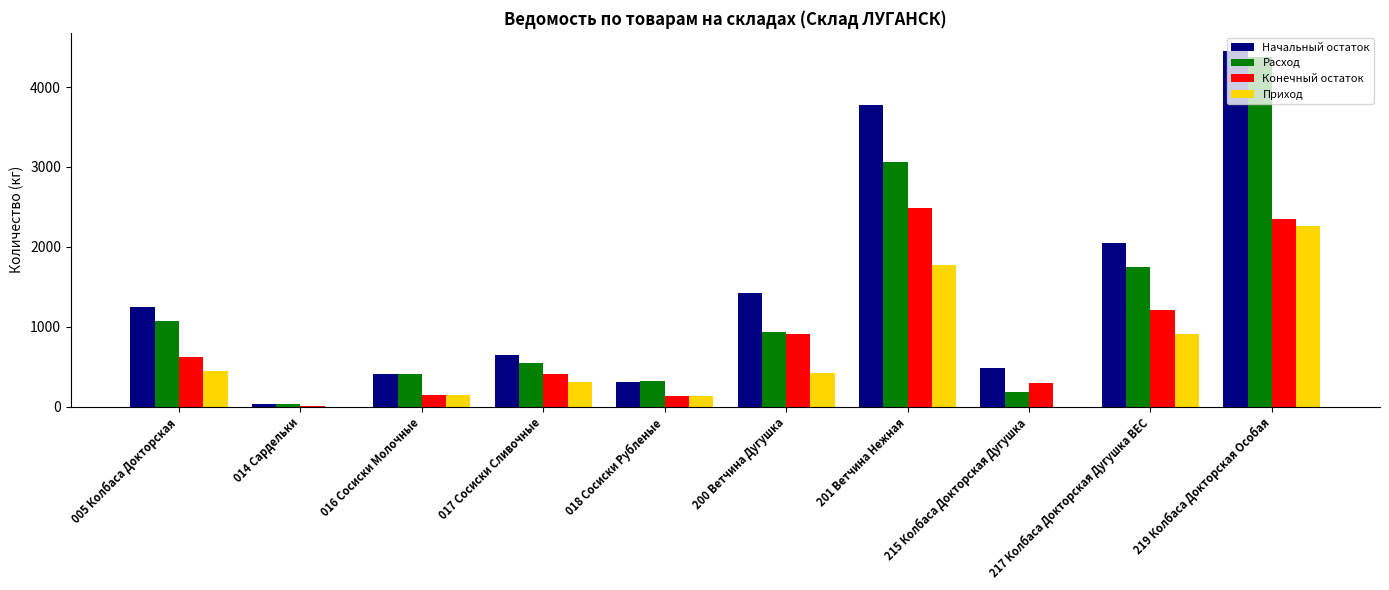

What are all the series names shown in the legend?

Начальный остаток, Расход, Конечный остаток, Приход